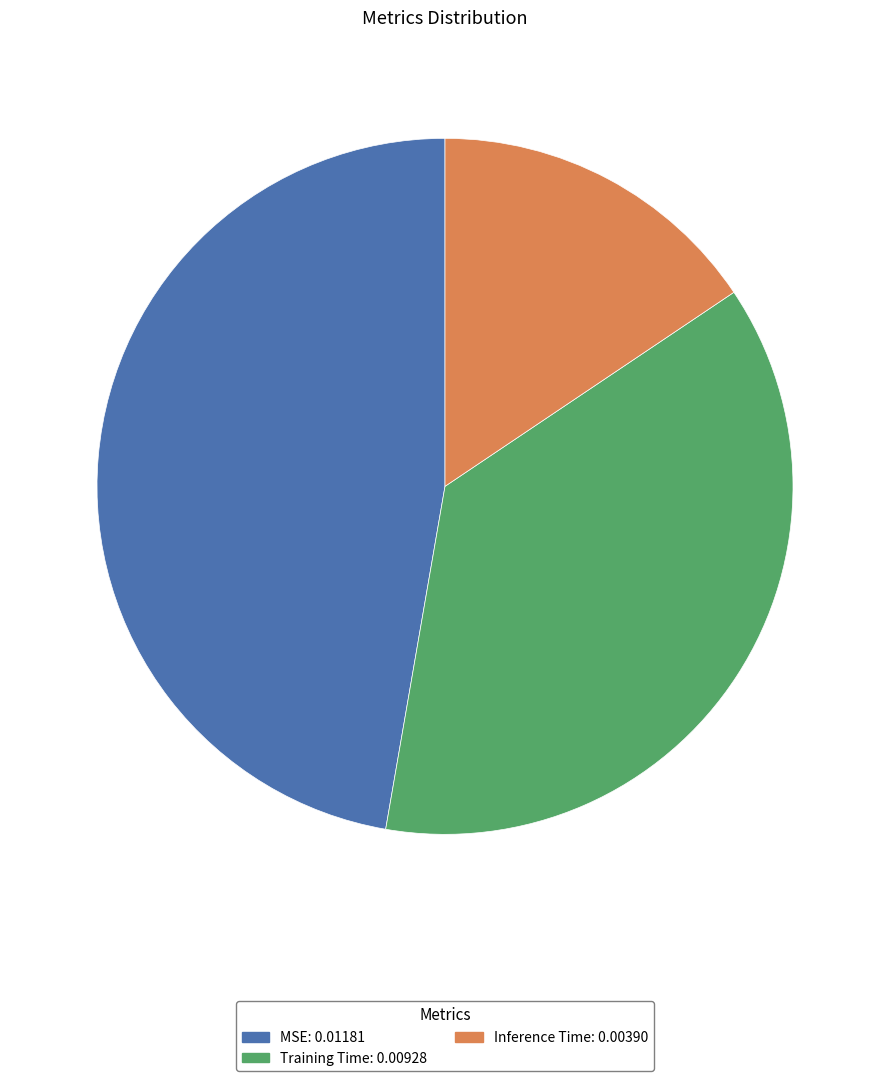

Is it true that Inference Time is 21% of the pie?

False